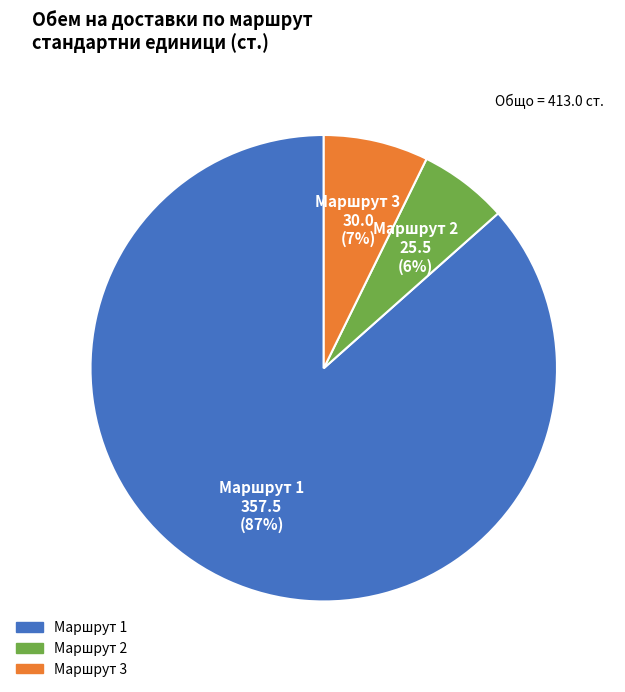

Is there any slice that represents more than half of the pie?

Yes